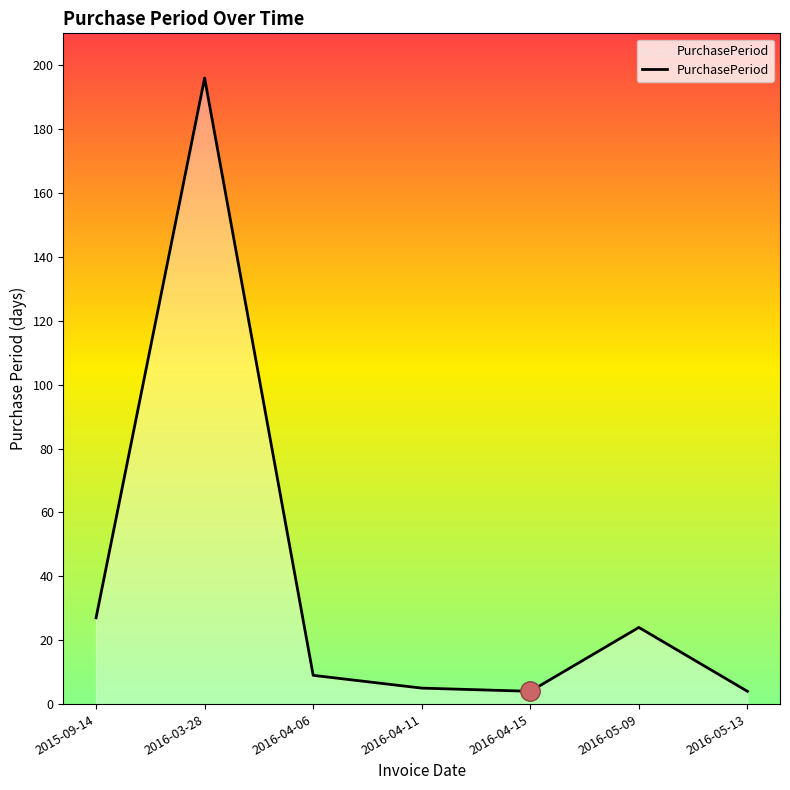

How many distinct data groups are displayed?

1